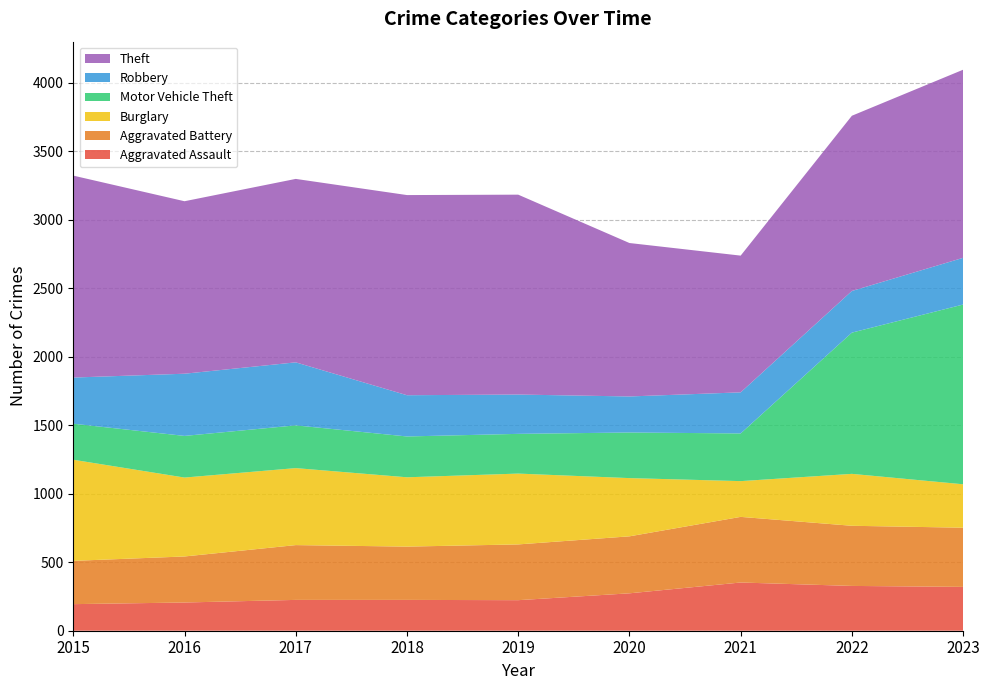

Reading right to left, list all the values displayed in this chart.

Aggravated Assault: 320	327	352	273	223	225	225	206	194
Aggravated Battery: 432	439	479	416	407	389	400	336	316
Burglary: 317	379	261	425	517	506	562	576	738
Motor Vehicle Theft: 1312	1031	348	333	290	298	312	304	263
Robbery: 341	304	300	263	287	301	460	454	337
Theft: 1373	1279	998	1120	1459	1461	1339	1259	1474